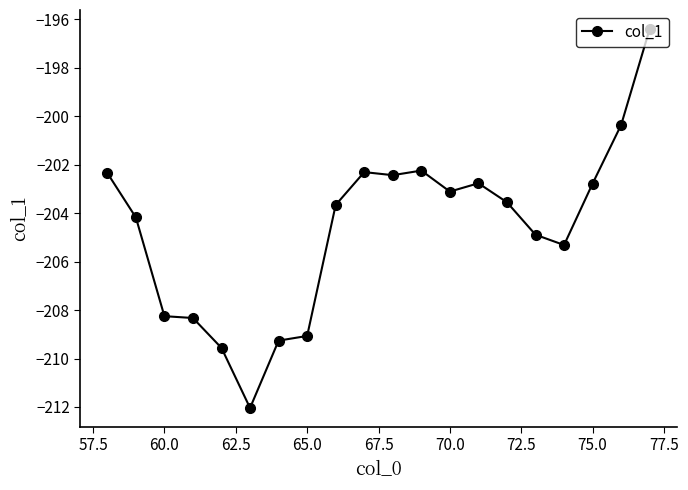

What is the maximum value shown in the chart?

-196.4